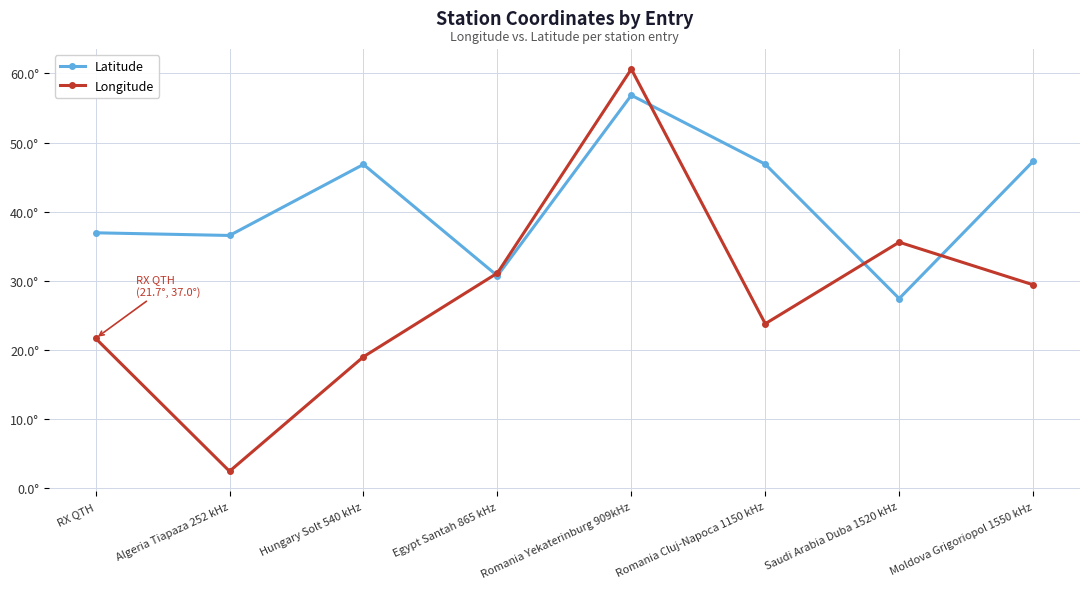

True or false: Latitude and Longitude intersect in this chart.

True